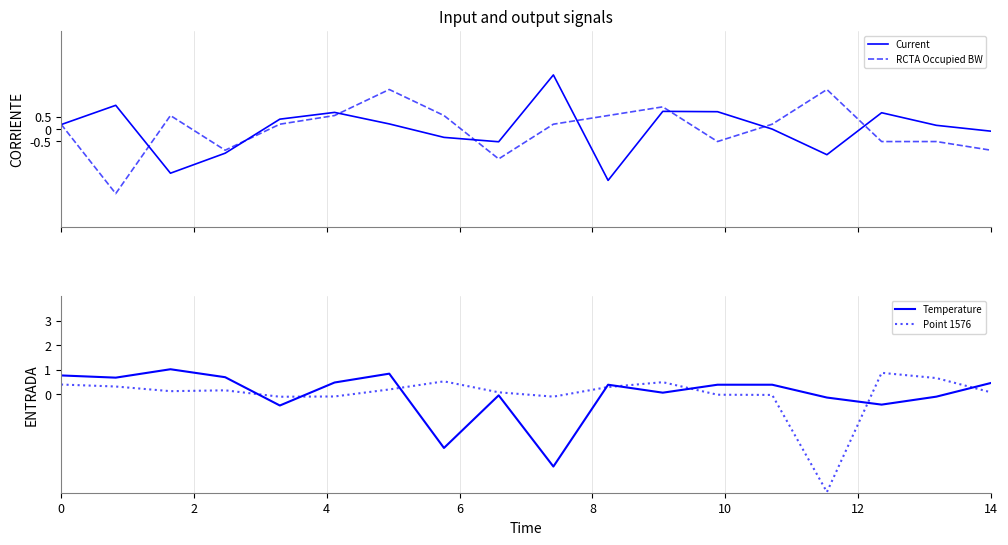

Reading left to right, transcribe all the data shown in this chart.

Current: 0.2	1.0	-1.8	-1.0	0.4	0.7	0.2	-0.3	-0.5	2.2	-2.1	0.7	0.7	-0.0	-1.0	0.7	0.2	-0.1
RCTA Occupied BW: 0.2	-2.6	0.5	-0.9	0.2	0.5	1.6	0.5	-1.2	0.2	0.5	0.9	-0.5	0.2	1.6	-0.5	-0.5	-0.9
Temperature: 0.8	0.7	1.0	0.7	-0.5	0.5	0.8	-2.2	-0.0	-2.9	0.4	0.1	0.4	0.4	-0.1	-0.4	-0.1	0.5
Point 1576: 0.4	0.3	0.1	0.2	-0.1	-0.1	0.2	0.5	0.1	-0.1	0.3	0.5	-0.0	-0.0	-4.0	0.9	0.7	0.1